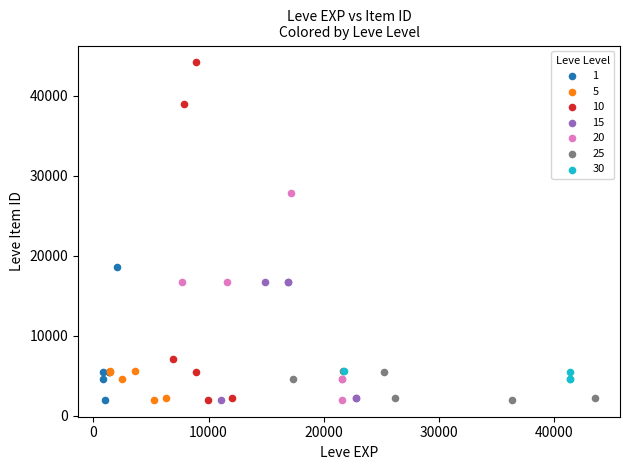

Which series has the widest spread of Y values?

10